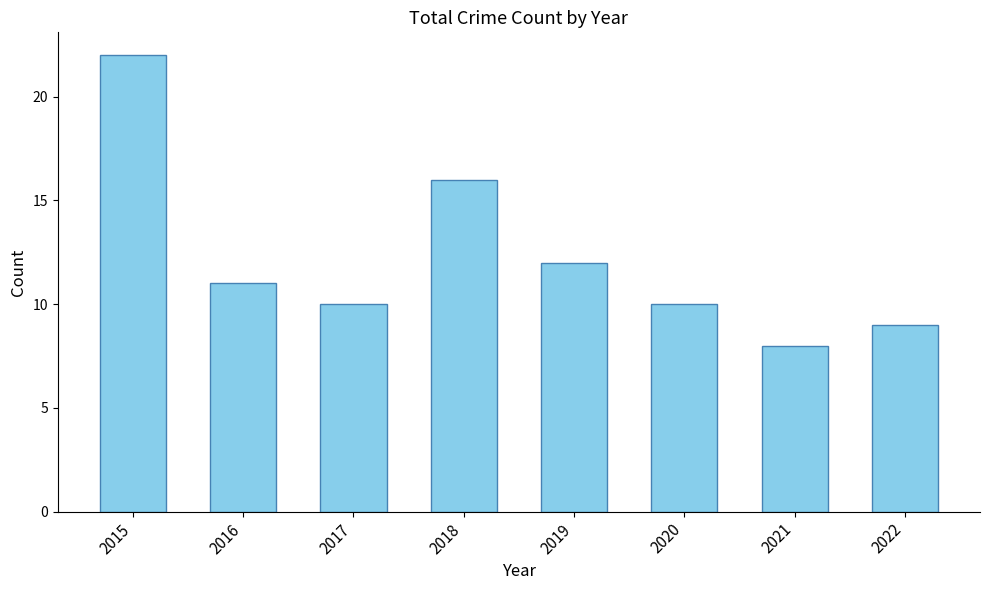

Where is the data nearest to the value 15?

2018